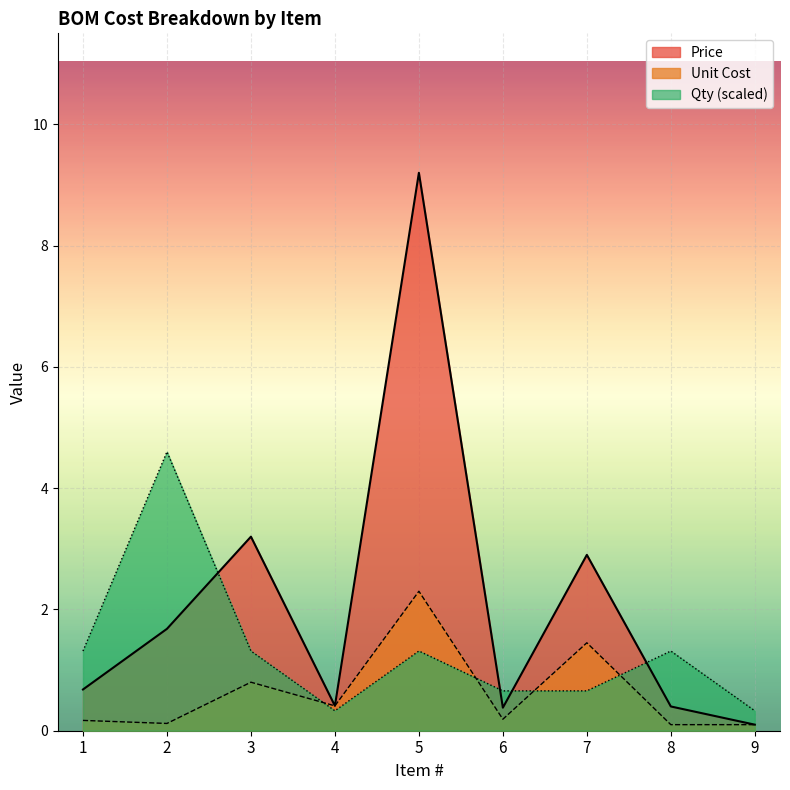

Where do Qty and Unit Cost first cross each other?

3 and 4